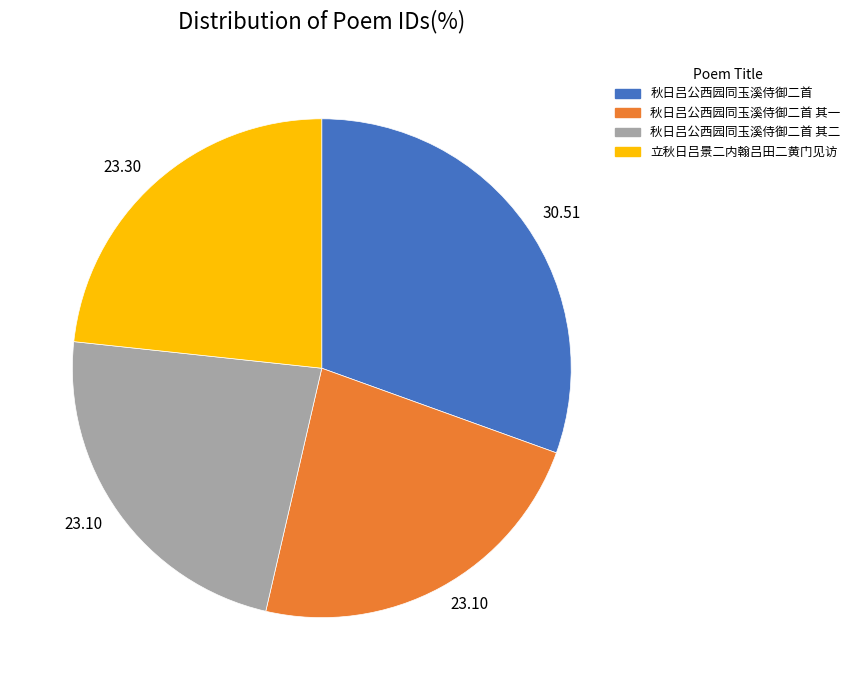

Does any single category account for the majority?

No